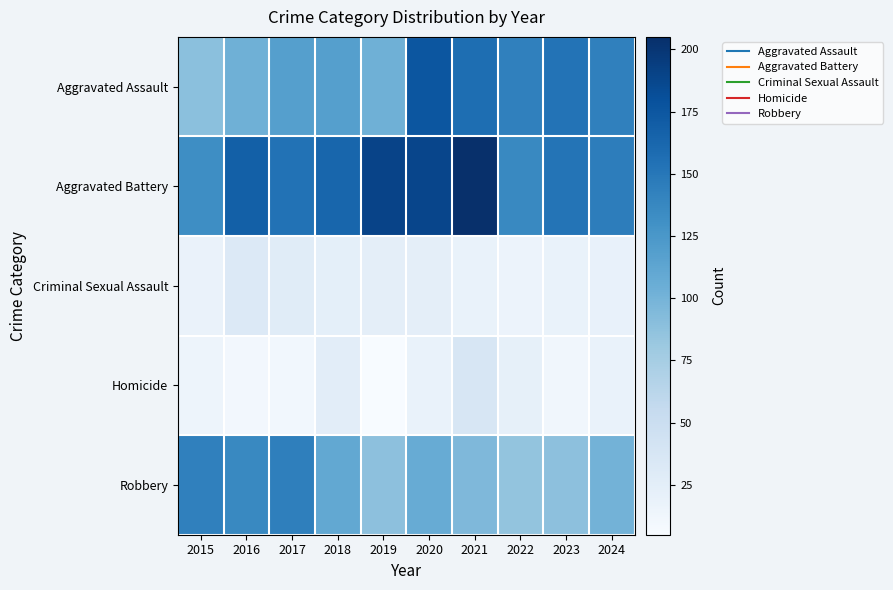

What is the smallest value displayed?

5